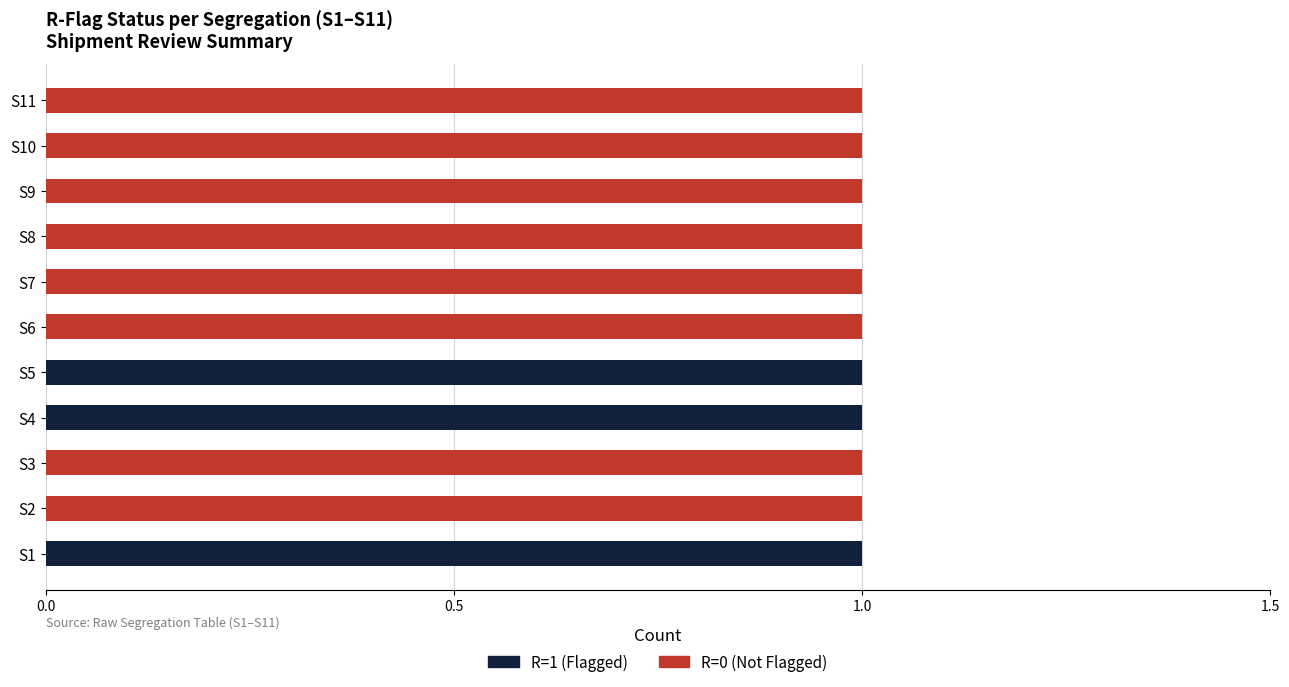

The R=1 (Flagged) series shows 0 at S2. True or false?

True